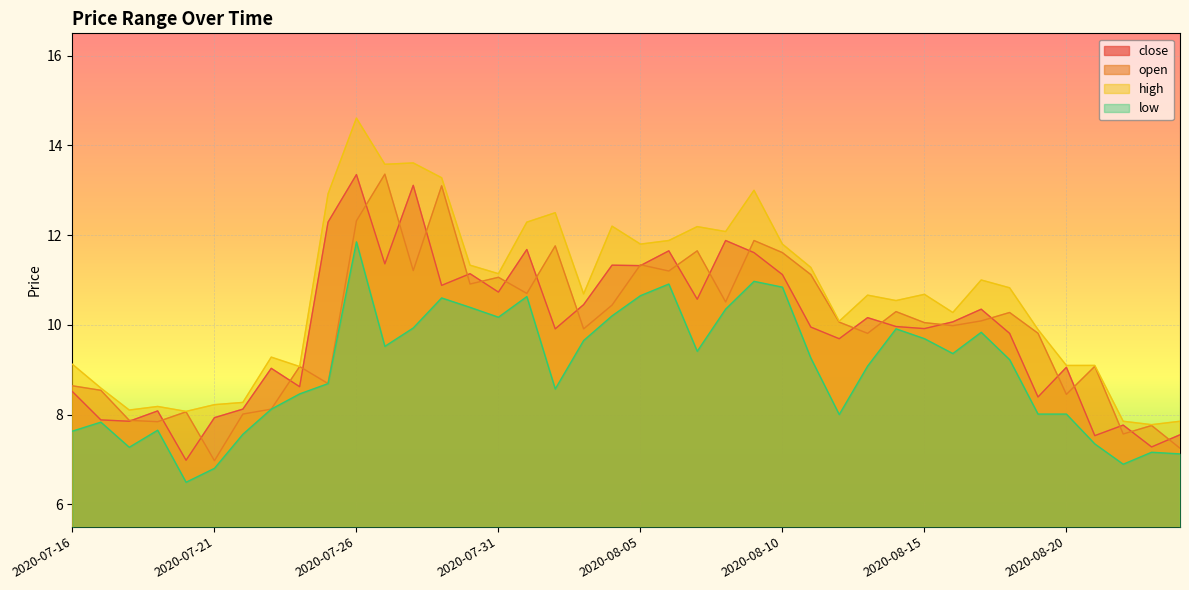

Reading left to right, list all the values displayed in this chart.

close: 8.5	7.9	7.8	8.1	7.0	7.9	8.1	9.0	8.6	12.3	13.3	11.4	13.1	10.9	11.1	10.7	11.7	9.9	10.4	11.3	11.3	11.7	10.6	11.9	11.6	11.1	9.9	9.7	10.2	10.0	9.9	10.1	10.3	9.8	8.4	9.1	7.5	7.8	7.3	7.5
open: 8.6	8.5	7.9	7.8	8.1	7.0	8.0	8.1	9.1	8.7	12.3	13.4	11.2	13.1	10.9	11.1	10.7	11.8	9.9	10.4	11.3	11.2	11.7	10.5	11.9	11.6	11.1	10.1	9.8	10.3	10.0	10.0	10.1	10.3	9.8	8.4	9.1	7.6	7.8	7.2
high: 9.1	8.6	8.1	8.2	8.1	8.2	8.3	9.3	9.1	12.9	14.6	13.6	13.6	13.3	11.3	11.1	12.3	12.5	10.7	12.2	11.8	11.9	12.2	12.1	13.0	11.8	11.3	10.1	10.7	10.5	10.7	10.3	11.0	10.8	9.9	9.1	9.1	7.8	7.8	7.8
low: 7.6	7.8	7.3	7.7	6.5	6.8	7.6	8.1	8.5	8.7	11.8	9.5	9.9	10.6	10.4	10.2	10.6	8.6	9.7	10.2	10.7	10.9	9.4	10.3	11.0	10.8	9.3	8.0	9.1	9.9	9.7	9.4	9.8	9.2	8.0	8.0	7.3	6.9	7.2	7.1